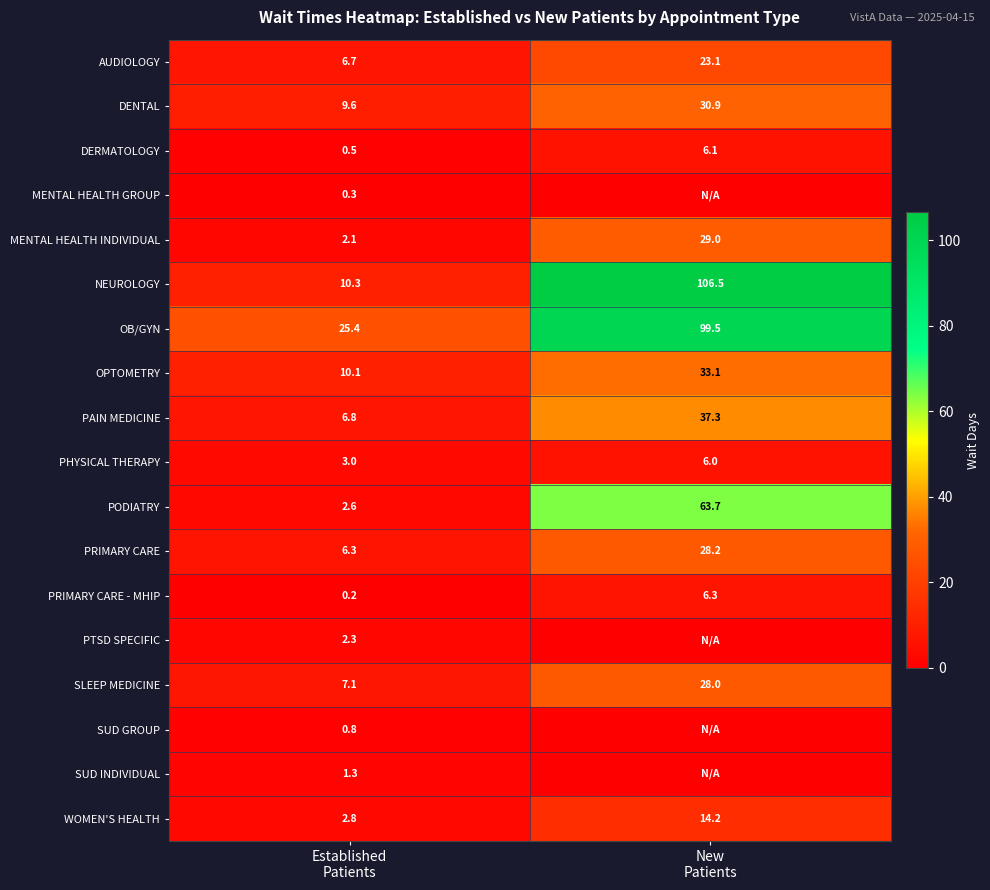

What is the average value of the PHYSICAL THERAPY series?

4.5